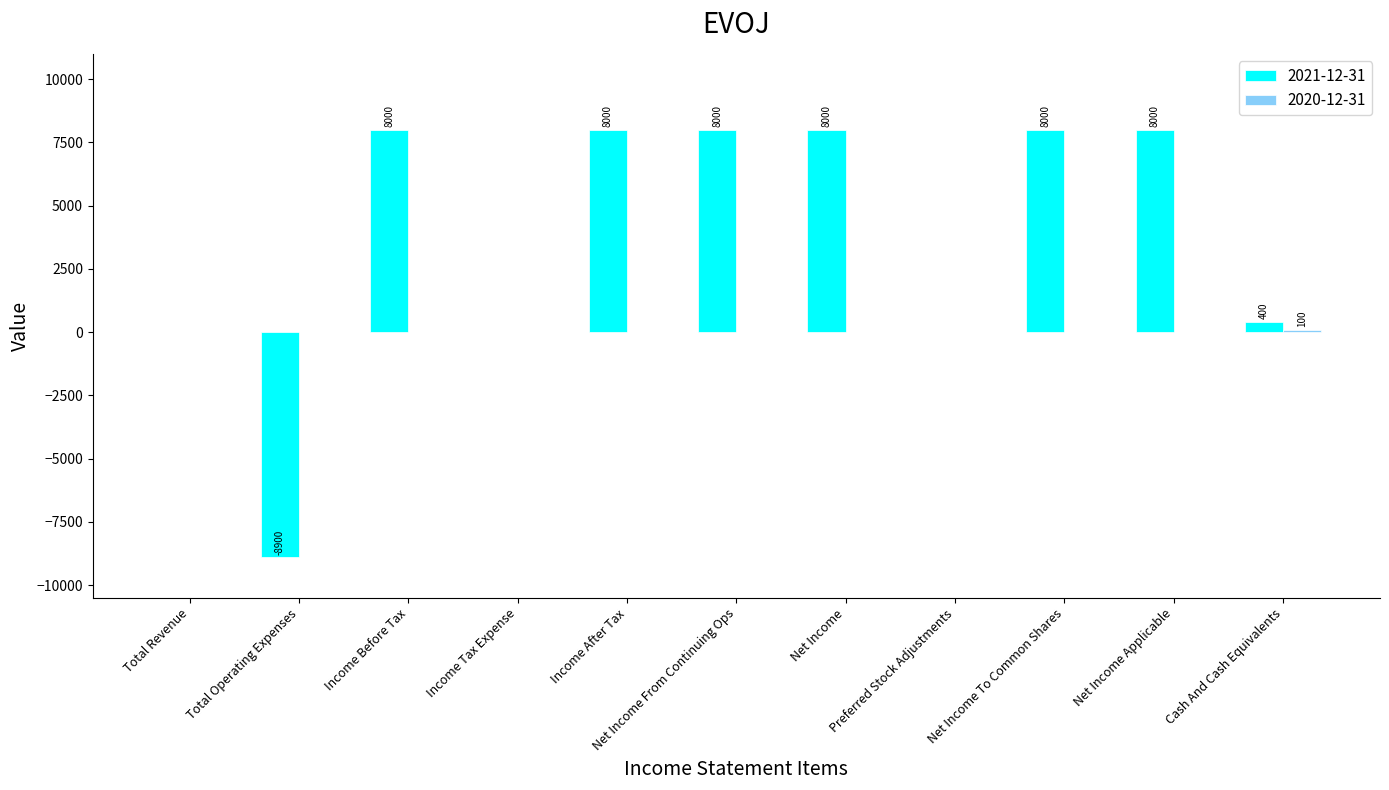

Which series has the largest total across all categories?

2021-12-31